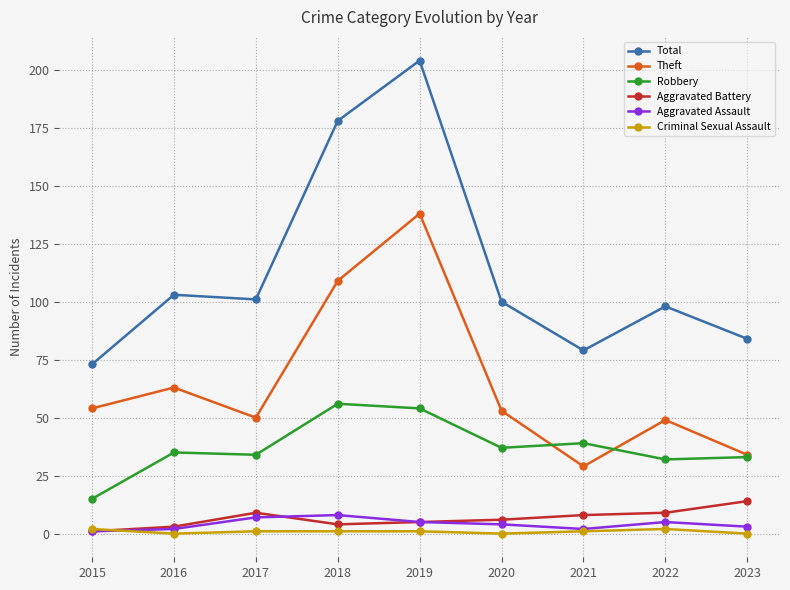

What are all the series names shown in the legend?

Total, Theft, Robbery, Aggravated Battery, Aggravated Assault, Criminal Sexual Assault